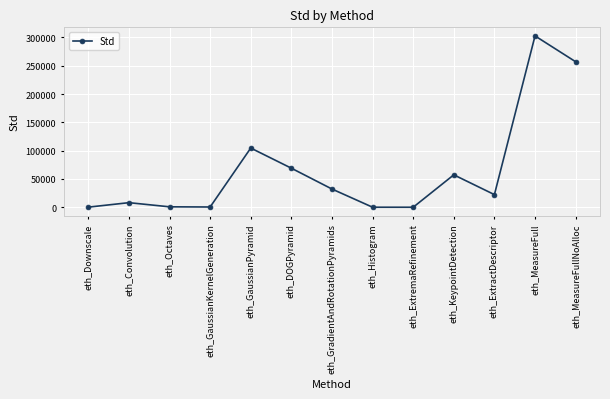

What is the ratio of the value at eth_GradientAndRotationPyramids to the value at eth_Octaves?

43.1